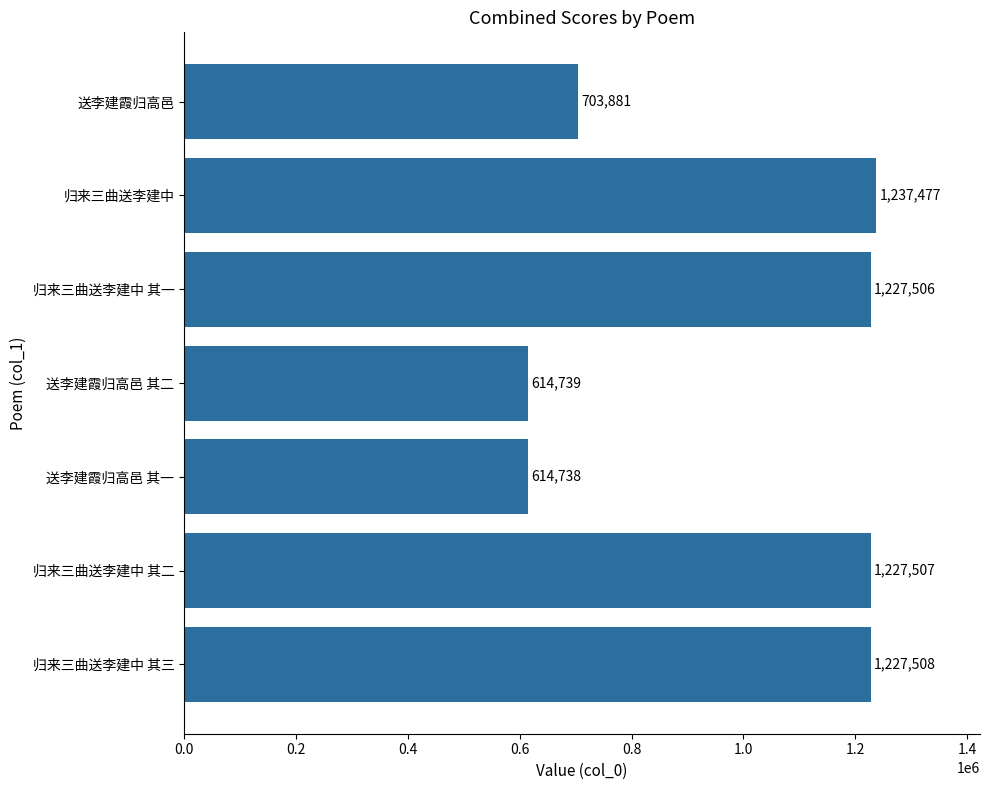

Reading bottom to top, list all the values displayed in this chart.

1227508	1227507	614738	614739	1227506	1237477	703881